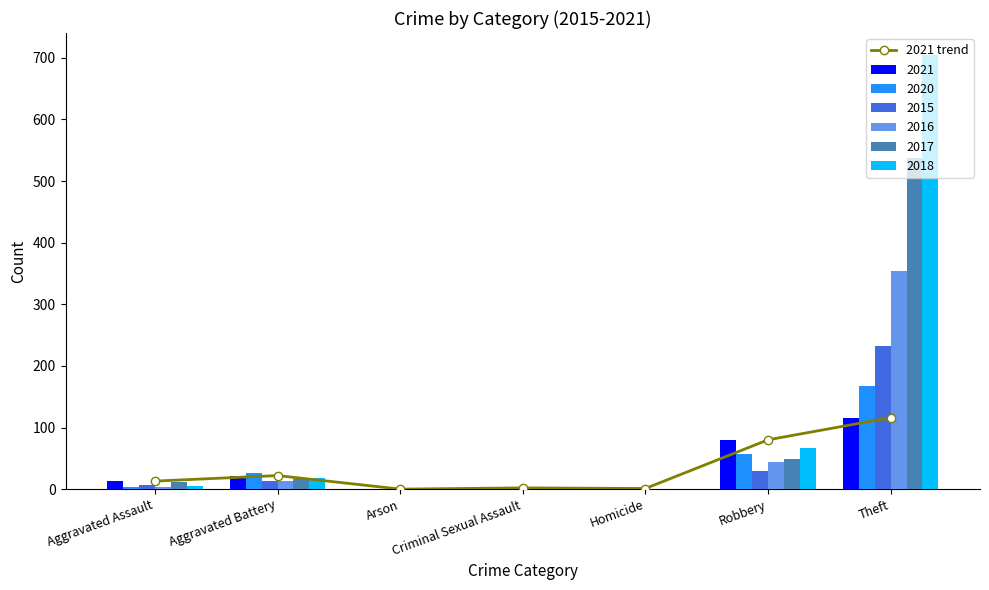

The value at Theft is 116. True or false?

True